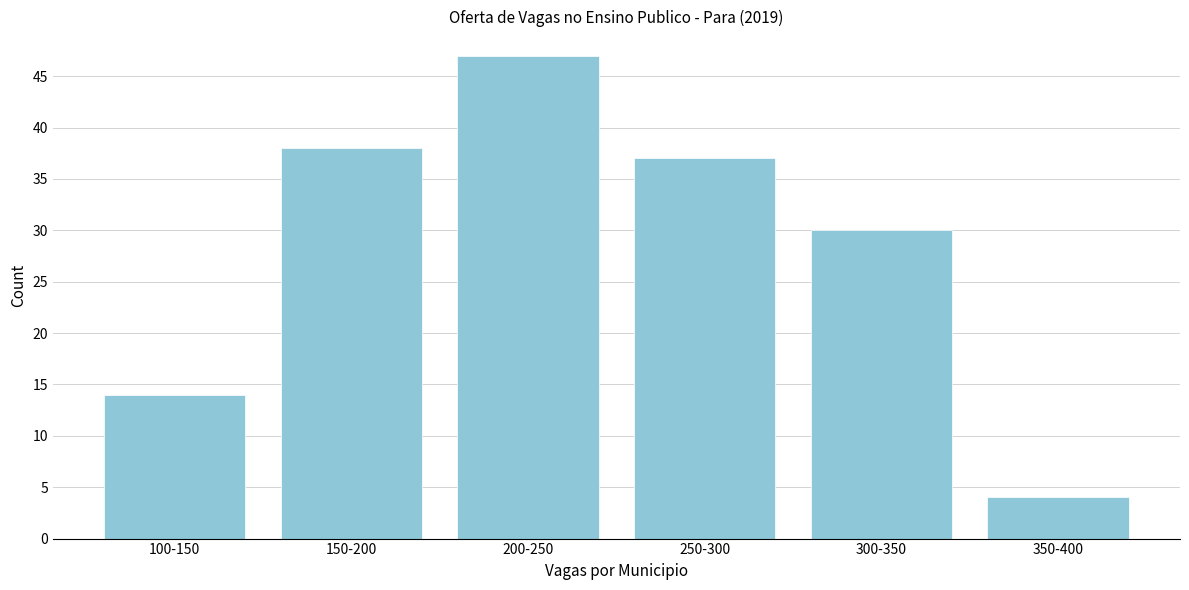

Reading left to right, list all the values displayed in this chart.

100-150=14	150-200=38	200-250=47	250-300=37	300-350=30	350-400=4